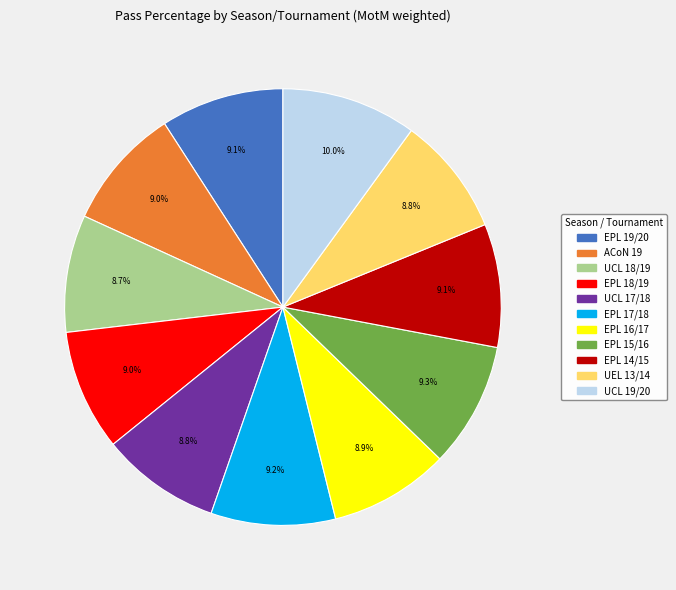

Is there any slice that represents more than half of the pie?

No